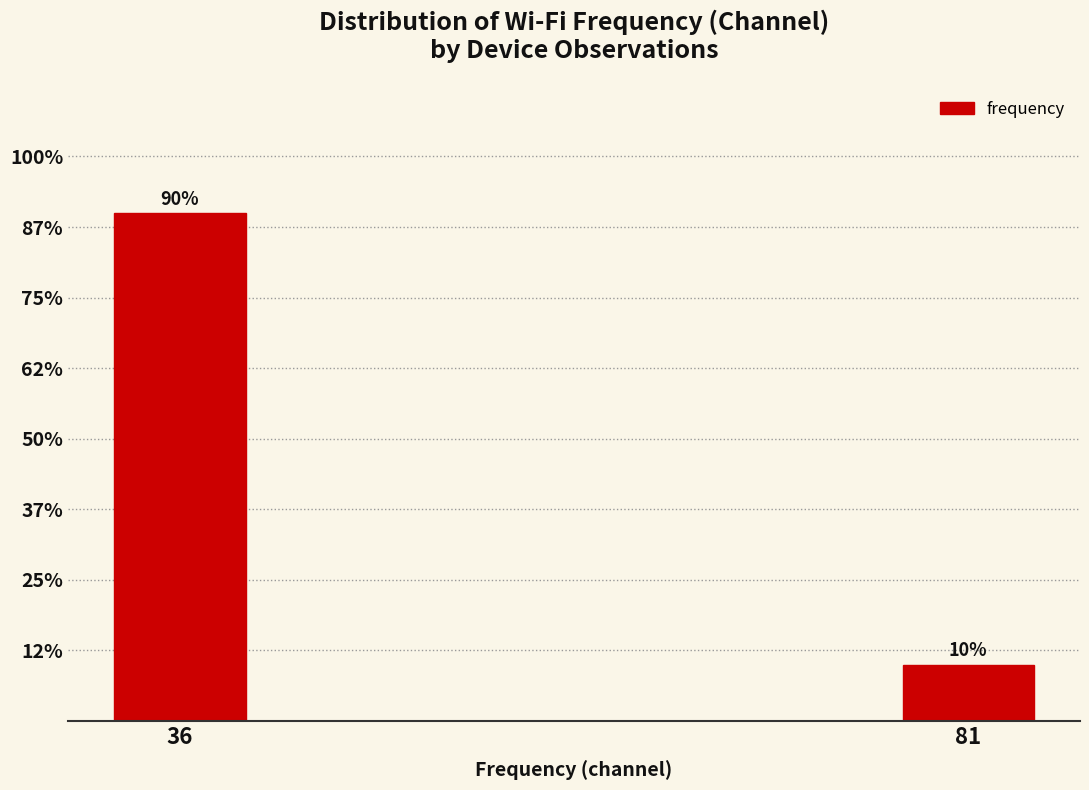

Are the bars horizontal?

No